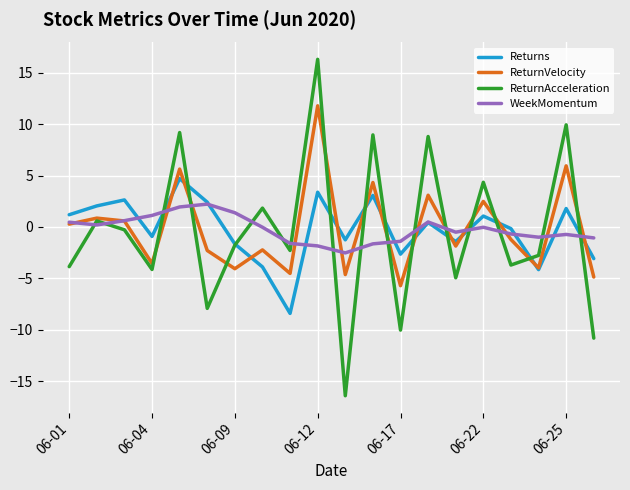

True or false: ReturnVelocity and Returns cross at least once.

True